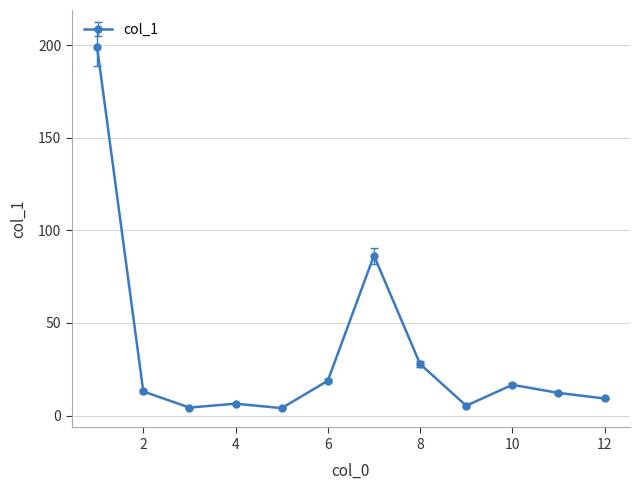

What is the average value?

33.6